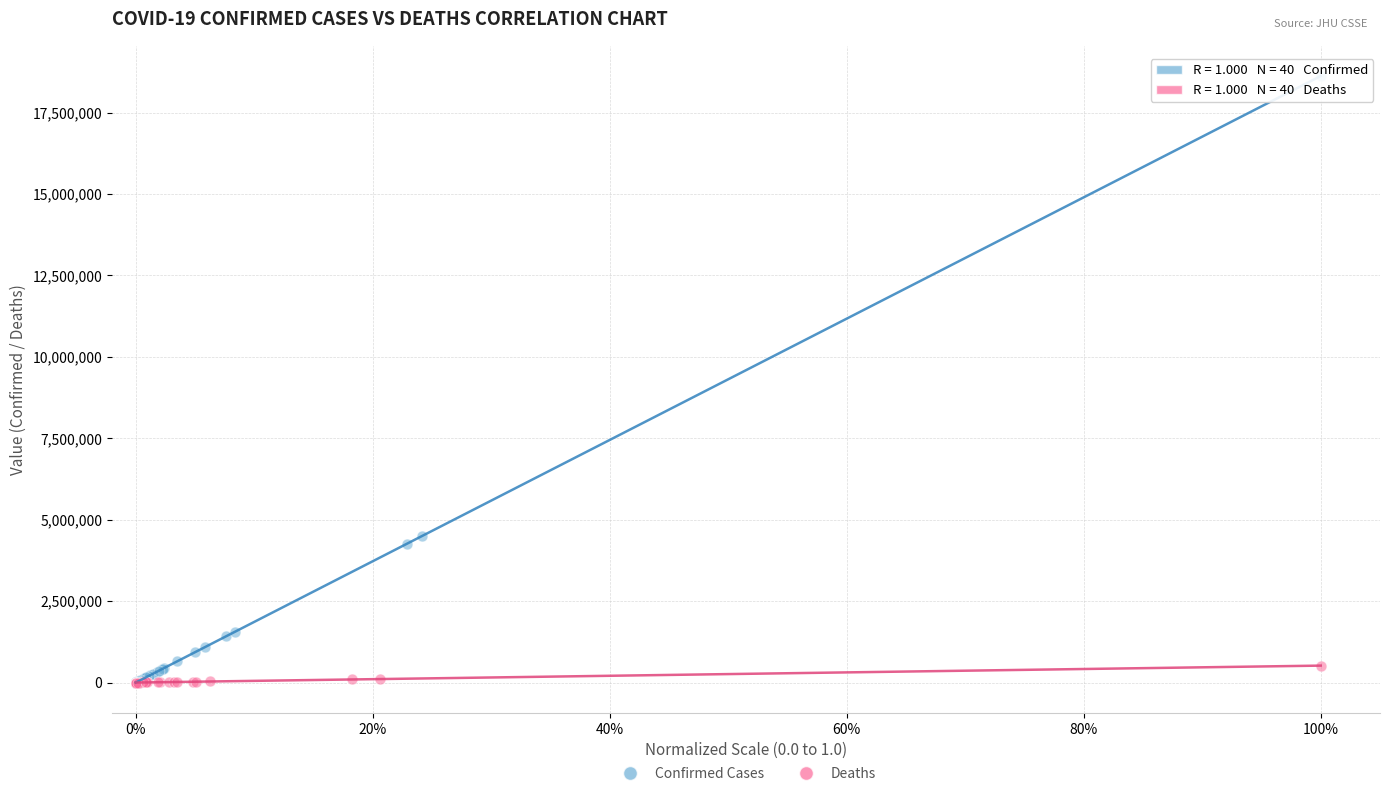

Which series has the widest spread of Y values?

Confirmed Cases